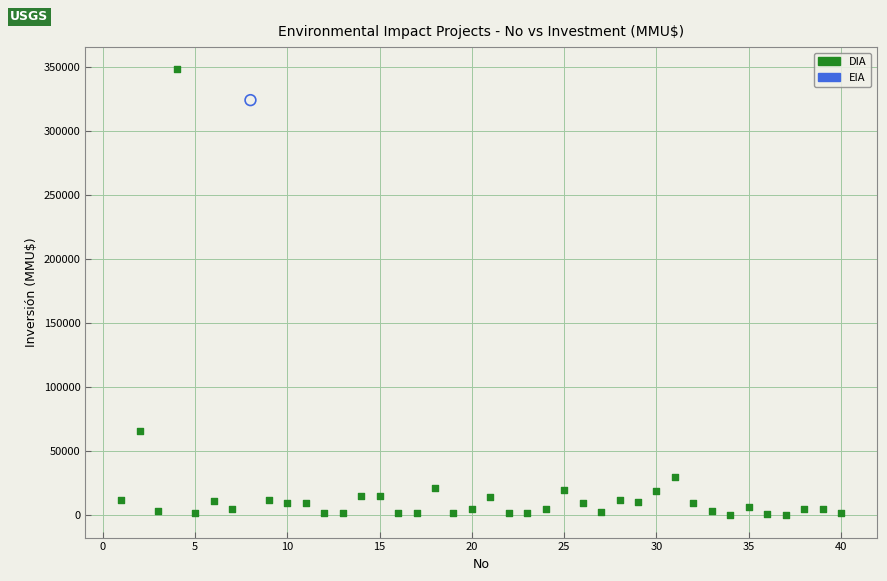

What are all the series names shown in the legend?

DIA, EIA